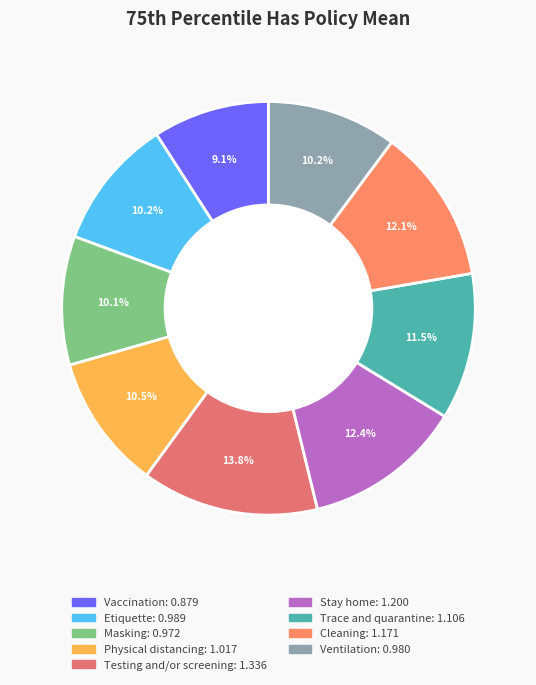

How many slices are in this pie chart?

9